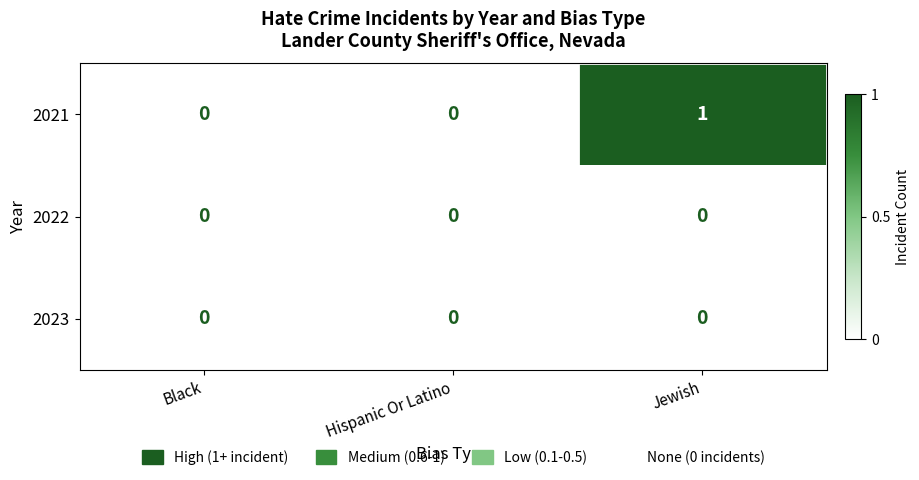

How many series are shown in this chart?

3